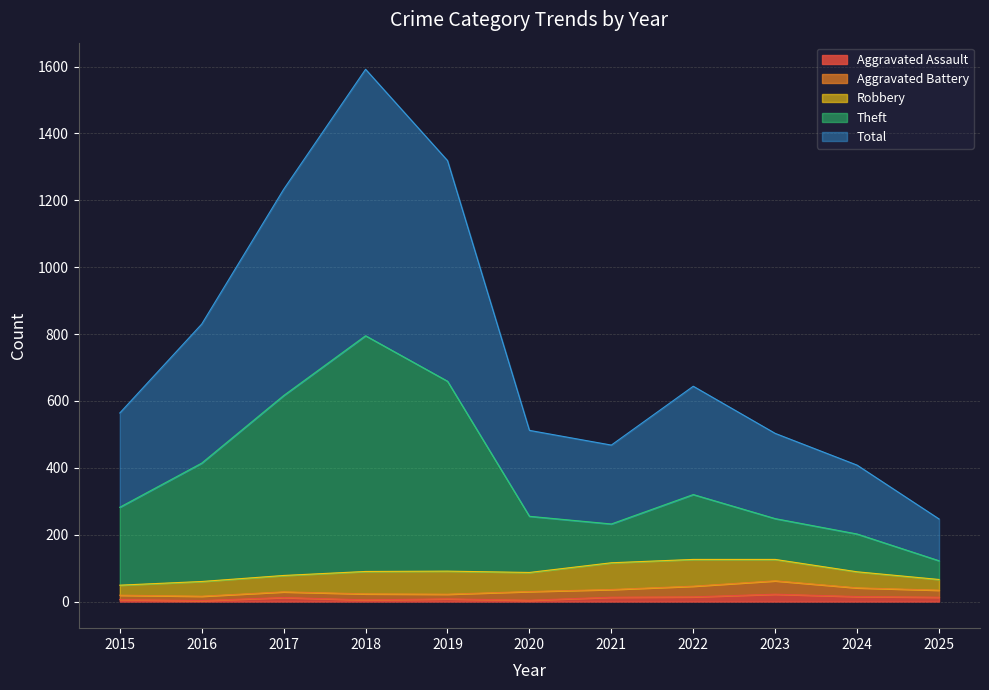

What is the difference between the Total values at 2018 and 2015?

1028